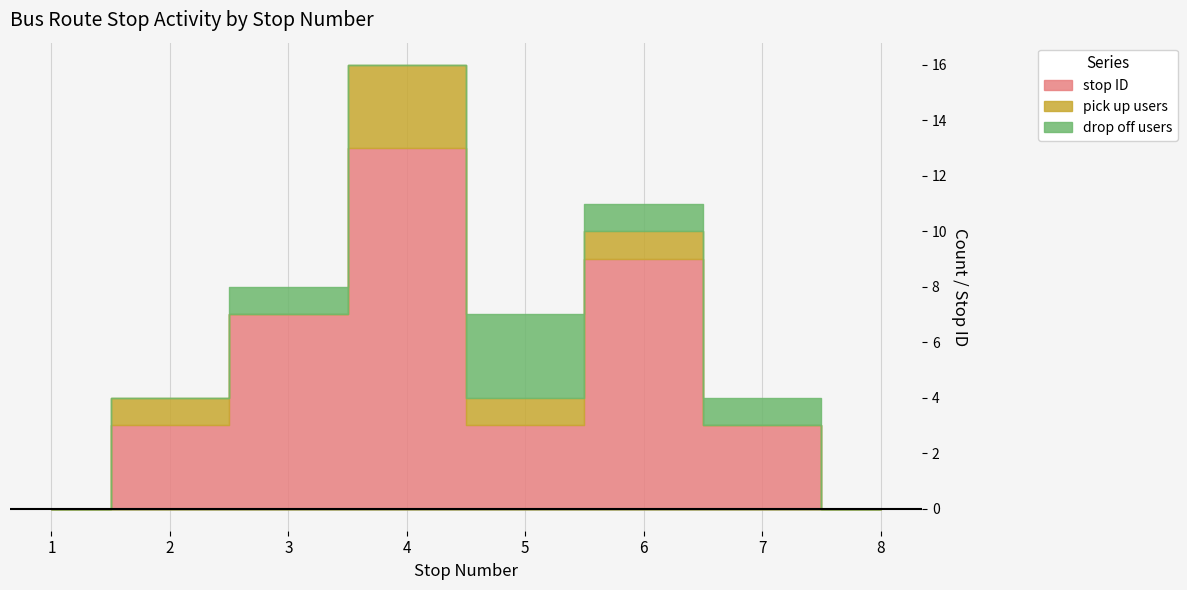

How many values in the stop ID series are below 3?

2